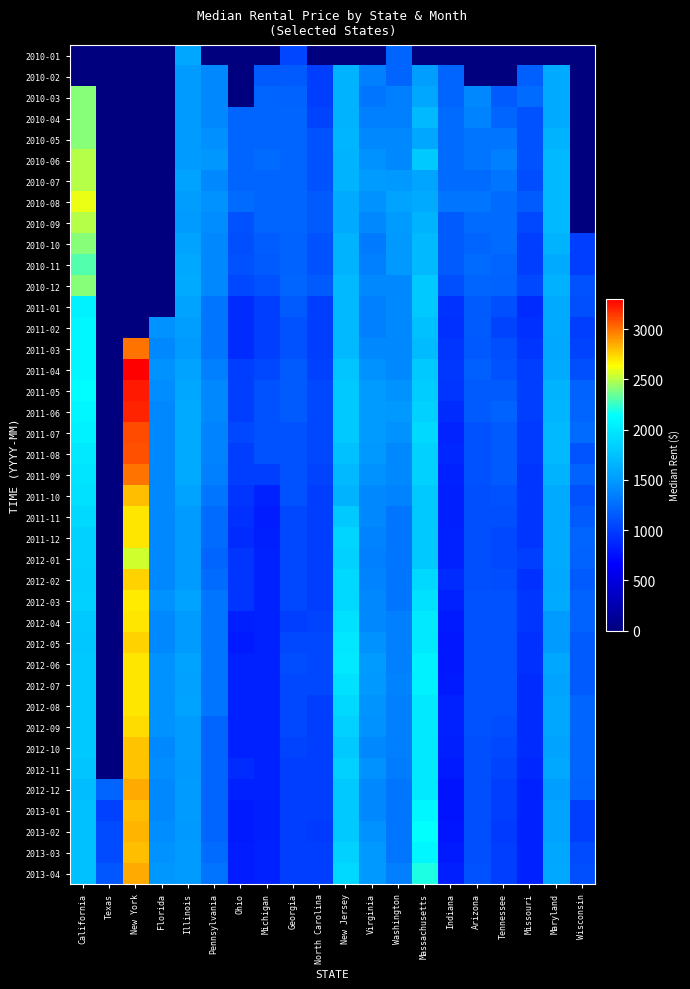

Reading left to right, what are all the values shown in this chart?

2010-01: California=0.0	Texas=0.0	New York=0.0	Florida=0.0	Illinois=1575.0	Pennsylvania=0.0	Ohio=0.0	Michigan=0.0	Georgia=1037.5	North Carolina=0.0	New Jersey=0.0	Virginia=0.0	Washington=1200.0	Massachusetts=0.0	Indiana=0.0	Arizona=0.0	Tennessee=0.0	Missouri=0.0	Maryland=0.0	Wisconsin=0.0
2010-02: California=0.0	Texas=0.0	New York=0.0	Florida=0.0	Illinois=1500.0	Pennsylvania=1400.0	Ohio=0.0	Michigan=1150.0	Georgia=1150.0	North Carolina=1000.0	New Jersey=1650.0	Virginia=1350.0	Washington=1200.0	Massachusetts=1530.0	Indiana=1200.0	Arizona=0.0	Tennessee=0.0	Missouri=1175.0	Maryland=1600.0	Wisconsin=0.0
2010-03: California=2400.0	Texas=0.0	New York=0.0	Florida=0.0	Illinois=1500.0	Pennsylvania=1400.0	Ohio=0.0	Michigan=1200.0	Georgia=1195.0	North Carolina=997.0	New Jersey=1650.0	Virginia=1300.0	Washington=1350.0	Massachusetts=1575.0	Indiana=1200.0	Arizona=1400.0	Tennessee=1150.0	Missouri=1250.0	Maryland=1600.0	Wisconsin=0.0
2010-04: California=2400.0	Texas=0.0	New York=0.0	Florida=0.0	Illinois=1500.0	Pennsylvania=1400.0	Ohio=1200.0	Michigan=1200.0	Georgia=1200.0	North Carolina=1025.0	New Jersey=1650.0	Virginia=1350.0	Washington=1350.0	Massachusetts=1700.0	Indiana=1250.0	Arizona=1377.5	Tennessee=1200.0	Missouri=1100.0	Maryland=1600.0	Wisconsin=0.0
2010-05: California=2400.0	Texas=0.0	New York=0.0	Florida=0.0	Illinois=1500.0	Pennsylvania=1437.5	Ohio=1200.0	Michigan=1200.0	Georgia=1200.0	North Carolina=1100.0	New Jersey=1675.0	Virginia=1400.0	Washington=1395.0	Massachusetts=1575.0	Indiana=1250.0	Arizona=1300.0	Tennessee=1300.0	Missouri=1100.0	Maryland=1650.0	Wisconsin=0.0
2010-06: California=2495.0	Texas=0.0	New York=0.0	Florida=0.0	Illinois=1500.0	Pennsylvania=1475.0	Ohio=1200.0	Michigan=1250.0	Georgia=1200.0	North Carolina=1100.0	New Jersey=1650.0	Virginia=1450.0	Washington=1400.0	Massachusetts=1800.0	Indiana=1250.0	Arizona=1299.0	Tennessee=1350.0	Missouri=1100.0	Maryland=1700.0	Wisconsin=0.0
2010-07: California=2500.0	Texas=0.0	New York=0.0	Florida=0.0	Illinois=1550.0	Pennsylvania=1400.0	Ohio=1200.0	Michigan=1200.0	Georgia=1200.0	North Carolina=1100.0	New Jersey=1650.0	Virginia=1500.0	Washington=1495.0	Massachusetts=1562.5	Indiana=1250.0	Arizona=1250.0	Tennessee=1298.0	Missouri=1072.5	Maryland=1700.0	Wisconsin=0.0
2010-08: California=2595.0	Texas=0.0	New York=0.0	Florida=0.0	Illinois=1520.0	Pennsylvania=1450.0	Ohio=1250.0	Michigan=1200.0	Georgia=1200.0	North Carolina=1150.0	New Jersey=1600.0	Virginia=1450.0	Washington=1550.0	Massachusetts=1600.0	Indiana=1300.0	Arizona=1295.0	Tennessee=1250.0	Missouri=1150.0	Maryland=1700.0	Wisconsin=0.0
2010-09: California=2497.0	Texas=0.0	New York=0.0	Florida=0.0	Illinois=1500.0	Pennsylvania=1425.0	Ohio=1100.0	Michigan=1200.0	Georgia=1200.0	North Carolina=1150.0	New Jersey=1600.0	Virginia=1395.0	Washington=1500.0	Massachusetts=1650.0	Indiana=1150.0	Arizona=1250.0	Tennessee=1250.0	Missouri=1050.0	Maryland=1695.0	Wisconsin=0.0
2010-10: California=2400.0	Texas=0.0	New York=0.0	Florida=0.0	Illinois=1550.0	Pennsylvania=1400.0	Ohio=1095.0	Michigan=1165.0	Georgia=1197.0	North Carolina=1100.0	New Jersey=1650.0	Virginia=1325.0	Washington=1495.0	Massachusetts=1691.0	Indiana=1150.0	Arizona=1200.0	Tennessee=1250.0	Missouri=1000.0	Maryland=1650.0	Wisconsin=999.5
2010-11: California=2300.0	Texas=0.0	New York=0.0	Florida=0.0	Illinois=1595.0	Pennsylvania=1400.0	Ohio=1100.0	Michigan=1150.0	Georgia=1190.0	North Carolina=1100.0	New Jersey=1650.0	Virginia=1350.0	Washington=1495.0	Massachusetts=1700.0	Indiana=1150.0	Arizona=1250.0	Tennessee=1200.0	Missouri=1000.0	Maryland=1600.0	Wisconsin=1000.0
2010-12: California=2400.0	Texas=0.0	New York=0.0	Florida=0.0	Illinois=1600.0	Pennsylvania=1400.0	Ohio=1050.0	Michigan=1100.0	Georgia=1200.0	North Carolina=1150.0	New Jersey=1700.0	Virginia=1400.0	Washington=1400.0	Massachusetts=1800.0	Indiana=1095.0	Arizona=1200.0	Tennessee=1195.0	Missouri=1050.0	Maryland=1645.0	Wisconsin=1100.0
2011-01: California=2050.0	Texas=0.0	New York=0.0	Florida=0.0	Illinois=1550.0	Pennsylvania=1300.0	Ohio=900.0	Michigan=1000.0	Georgia=1150.0	North Carolina=1000.0	New Jersey=1700.0	Virginia=1350.0	Washington=1395.0	Massachusetts=1800.0	Indiana=937.0	Arizona=1150.0	Tennessee=1095.0	Missouri=900.0	Maryland=1600.0	Wisconsin=1083.5
2011-02: California=2100.0	Texas=0.0	New York=0.0	Florida=1450.0	Illinois=1525.0	Pennsylvania=1295.0	Ohio=899.0	Michigan=1000.0	Georgia=1100.0	North Carolina=995.0	New Jersey=1700.0	Virginia=1350.0	Washington=1395.0	Massachusetts=1750.0	Indiana=925.0	Arizona=1150.0	Tennessee=1025.0	Missouri=925.0	Maryland=1600.0	Wisconsin=999.0
2011-03: California=2095.0	Texas=0.0	New York=3000.0	Florida=1400.0	Illinois=1500.0	Pennsylvania=1300.0	Ohio=900.0	Michigan=1000.0	Georgia=1100.0	North Carolina=999.0	New Jersey=1700.0	Virginia=1395.0	Washington=1400.0	Massachusetts=1705.0	Indiana=950.0	Arizona=1145.0	Tennessee=1090.0	Missouri=950.0	Maryland=1595.0	Wisconsin=1030.0
2011-04: California=2100.0	Texas=0.0	New York=3300.0	Florida=1450.0	Illinois=1550.0	Pennsylvania=1350.0	Ohio=995.0	Michigan=1050.0	Georgia=1150.0	North Carolina=1007.5	New Jersey=1775.0	Virginia=1450.0	Washington=1400.0	Massachusetts=1800.0	Indiana=960.0	Arizona=1175.0	Tennessee=1100.0	Missouri=1000.0	Maryland=1600.0	Wisconsin=1095.0
2011-05: California=2135.0	Texas=0.0	New York=3230.0	Florida=1430.0	Illinois=1575.0	Pennsylvania=1400.0	Ohio=1000.0	Michigan=1100.0	Georgia=1150.0	North Carolina=1050.0	New Jersey=1800.0	Virginia=1500.0	Washington=1450.0	Massachusetts=1825.0	Indiana=950.0	Arizona=1150.0	Tennessee=1150.0	Missouri=1000.0	Maryland=1650.0	Wisconsin=1195.0
2011-06: California=2100.0	Texas=0.0	New York=3200.0	Florida=1400.0	Illinois=1600.0	Pennsylvania=1395.0	Ohio=1000.0	Michigan=1100.0	Georgia=1150.0	North Carolina=1050.0	New Jersey=1800.0	Virginia=1500.0	Washington=1485.0	Massachusetts=1850.0	Indiana=895.0	Arizona=1150.0	Tennessee=1190.0	Missouri=995.0	Maryland=1665.0	Wisconsin=1200.0
2011-07: California=2050.0	Texas=0.0	New York=3100.0	Florida=1400.0	Illinois=1600.0	Pennsylvania=1375.0	Ohio=1050.0	Michigan=1100.0	Georgia=1100.0	North Carolina=1050.0	New Jersey=1800.0	Virginia=1500.0	Washington=1450.0	Massachusetts=1900.0	Indiana=862.5	Arizona=1100.0	Tennessee=1150.0	Missouri=975.0	Maryland=1699.0	Wisconsin=1250.0
2011-08: California=2000.0	Texas=0.0	New York=3090.0	Florida=1400.0	Illinois=1600.0	Pennsylvania=1375.0	Ohio=1000.0	Michigan=1100.0	Georgia=1100.0	North Carolina=1050.0	New Jersey=1750.0	Virginia=1495.0	Washington=1400.0	Massachusetts=1850.0	Indiana=875.0	Arizona=1100.0	Tennessee=1150.0	Missouri=975.0	Maryland=1695.0	Wisconsin=1112.5
2011-09: California=1975.0	Texas=0.0	New York=2995.0	Florida=1400.0	Illinois=1600.0	Pennsylvania=1350.0	Ohio=1000.0	Michigan=1000.0	Georgia=1100.0	North Carolina=1025.0	New Jersey=1700.0	Virginia=1450.0	Washington=1395.0	Massachusetts=1845.0	Indiana=850.0	Arizona=1100.0	Tennessee=1150.0	Missouri=950.0	Maryland=1650.0	Wisconsin=1195.0
2011-10: California=1950.0	Texas=0.0	New York=2800.0	Florida=1400.0	Illinois=1550.0	Pennsylvania=1295.0	Ohio=950.0	Michigan=850.0	Georgia=1100.0	North Carolina=1000.0	New Jersey=1650.0	Virginia=1400.0	Washington=1375.0	Massachusetts=1800.0	Indiana=825.0	Arizona=1095.0	Tennessee=1100.0	Missouri=950.0	Maryland=1600.0	Wisconsin=1100.0
2011-11: California=1895.0	Texas=0.0	New York=2700.0	Florida=1400.0	Illinois=1500.0	Pennsylvania=1250.0	Ohio=925.0	Michigan=820.0	Georgia=1050.0	North Carolina=1000.0	New Jersey=1800.0	Virginia=1395.0	Washington=1300.0	Massachusetts=1800.0	Indiana=825.0	Arizona=1095.0	Tennessee=1085.0	Missouri=950.0	Maryland=1600.0	Wisconsin=1150.0
2011-12: California=1850.0	Texas=0.0	New York=2700.0	Florida=1400.0	Illinois=1500.0	Pennsylvania=1250.0	Ohio=900.0	Michigan=825.0	Georgia=1050.0	North Carolina=995.0	New Jersey=1875.0	Virginia=1375.0	Washington=1299.0	Massachusetts=1800.0	Indiana=850.0	Arizona=1095.0	Tennessee=1050.0	Missouri=950.0	Maryland=1600.0	Wisconsin=1199.5
2012-01: California=1850.0	Texas=0.0	New York=2550.0	Florida=1395.0	Illinois=1500.0	Pennsylvania=1200.0	Ohio=950.0	Michigan=850.0	Georgia=1050.0	North Carolina=995.0	New Jersey=1850.0	Virginia=1352.5	Washington=1295.0	Massachusetts=1800.0	Indiana=850.0	Arizona=1095.0	Tennessee=1050.0	Missouri=995.0	Maryland=1600.0	Wisconsin=1195.0
2012-02: California=1835.0	Texas=0.0	New York=2750.0	Florida=1400.0	Illinois=1500.0	Pennsylvania=1250.0	Ohio=950.0	Michigan=850.0	Georgia=1045.0	North Carolina=1000.0	New Jersey=1900.0	Virginia=1375.0	Washington=1295.0	Massachusetts=1900.0	Indiana=895.0	Arizona=1095.0	Tennessee=1075.0	Missouri=927.5	Maryland=1595.0	Wisconsin=1150.0
2012-03: California=1850.0	Texas=0.0	New York=2690.0	Florida=1450.0	Illinois=1550.0	Pennsylvania=1295.0	Ohio=950.0	Michigan=850.0	Georgia=1050.0	North Carolina=1000.0	New Jersey=1900.0	Virginia=1400.0	Washington=1300.0	Massachusetts=1950.0	Indiana=850.0	Arizona=1100.0	Tennessee=1100.0	Missouri=950.0	Maryland=1600.0	Wisconsin=1195.0
2012-04: California=1795.0	Texas=0.0	New York=2695.0	Florida=1400.0	Illinois=1500.0	Pennsylvania=1300.0	Ohio=829.0	Michigan=850.0	Georgia=1000.0	North Carolina=1025.0	New Jersey=1950.0	Virginia=1400.0	Washington=1345.0	Massachusetts=2000.0	Indiana=800.0	Arizona=1100.0	Tennessee=1100.0	Missouri=950.0	Maryland=1500.0	Wisconsin=1195.0
2012-05: California=1780.0	Texas=0.0	New York=2750.0	Florida=1400.0	Illinois=1500.0	Pennsylvania=1300.0	Ohio=800.0	Michigan=850.0	Georgia=1050.0	North Carolina=1050.0	New Jersey=1995.0	Virginia=1450.0	Washington=1350.0	Massachusetts=2000.0	Indiana=799.0	Arizona=1100.0	Tennessee=1100.0	Missouri=925.0	Maryland=1500.0	Wisconsin=1150.0
2012-06: California=1800.0	Texas=0.0	New York=2700.0	Florida=1450.0	Illinois=1550.0	Pennsylvania=1300.0	Ohio=850.0	Michigan=850.0	Georgia=1075.0	North Carolina=1050.0	New Jersey=2000.0	Virginia=1500.0	Washington=1350.0	Massachusetts=2050.0	Indiana=799.0	Arizona=1100.0	Tennessee=1100.0	Missouri=925.0	Maryland=1575.0	Wisconsin=1150.0
2012-07: California=1800.0	Texas=0.0	New York=2700.0	Florida=1450.0	Illinois=1545.0	Pennsylvania=1300.0	Ohio=850.0	Michigan=850.0	Georgia=1050.0	North Carolina=1050.0	New Jersey=1950.0	Virginia=1495.0	Washington=1375.0	Massachusetts=2050.0	Indiana=800.0	Arizona=1100.0	Tennessee=1100.0	Missouri=900.0	Maryland=1550.0	Wisconsin=1150.0
2012-08: California=1795.0	Texas=0.0	New York=2700.0	Florida=1450.0	Illinois=1550.0	Pennsylvania=1300.0	Ohio=850.0	Michigan=850.0	Georgia=1050.0	North Carolina=1000.0	New Jersey=1900.0	Virginia=1465.0	Washington=1350.0	Massachusetts=2000.0	Indiana=850.0	Arizona=1100.0	Tennessee=1100.0	Missouri=900.0	Maryland=1575.0	Wisconsin=1200.0
2012-09: California=1795.0	Texas=0.0	New York=2725.0	Florida=1450.0	Illinois=1500.0	Pennsylvania=1200.0	Ohio=850.0	Michigan=850.0	Georgia=1050.0	North Carolina=1000.0	New Jersey=1850.0	Virginia=1450.0	Washington=1350.0	Massachusetts=2000.0	Indiana=845.0	Arizona=1100.0	Tennessee=1075.0	Missouri=900.0	Maryland=1575.0	Wisconsin=1200.0
2012-10: California=1795.0	Texas=0.0	New York=2785.0	Florida=1400.0	Illinois=1500.0	Pennsylvania=1200.0	Ohio=850.0	Michigan=850.0	Georgia=1025.0	North Carolina=999.0	New Jersey=1800.0	Virginia=1400.0	Washington=1350.0	Massachusetts=2000.0	Indiana=825.0	Arizona=1095.0	Tennessee=1050.0	Missouri=895.0	Maryland=1550.0	Wisconsin=1200.0
2012-11: California=1775.0	Texas=0.0	New York=2790.0	Florida=1425.0	Illinois=1490.0	Pennsylvania=1200.0	Ohio=895.0	Michigan=850.0	Georgia=1000.0	North Carolina=995.0	New Jersey=1850.0	Virginia=1450.0	Washington=1334.0	Massachusetts=2000.0	Indiana=800.0	Arizona=1095.0	Tennessee=1025.0	Missouri=875.0	Maryland=1590.0	Wisconsin=1200.0
2012-12: California=1725.0	Texas=1200.0	New York=2850.0	Florida=1400.0	Illinois=1500.0	Pennsylvania=1200.0	Ohio=850.0	Michigan=850.0	Georgia=1000.0	North Carolina=995.0	New Jersey=1800.0	Virginia=1400.0	Washington=1300.0	Massachusetts=2000.0	Indiana=765.0	Arizona=1095.0	Tennessee=995.0	Missouri=850.0	Maryland=1525.0	Wisconsin=1195.0
2013-01: California=1750.0	Texas=1014.0	New York=2800.0	Florida=1400.0	Illinois=1500.0	Pennsylvania=1200.0	Ohio=800.0	Michigan=825.0	Georgia=1000.0	North Carolina=995.0	New Jersey=1800.0	Virginia=1400.0	Washington=1295.0	Massachusetts=2100.0	Indiana=765.0	Arizona=1095.0	Tennessee=995.0	Missouri=850.0	Maryland=1550.0	Wisconsin=1000.0
2013-02: California=1750.0	Texas=1058.5	New York=2825.0	Florida=1425.0	Illinois=1495.0	Pennsylvania=1200.0	Ohio=800.0	Michigan=825.0	Georgia=995.0	North Carolina=975.0	New Jersey=1800.0	Virginia=1449.0	Washington=1295.0	Massachusetts=2140.0	Indiana=775.0	Arizona=1095.0	Tennessee=975.0	Missouri=850.0	Maryland=1550.0	Wisconsin=1000.0
2013-03: California=1750.0	Texas=1064.0	New York=2800.0	Florida=1450.0	Illinois=1500.0	Pennsylvania=1250.0	Ohio=824.0	Michigan=850.0	Georgia=1000.0	North Carolina=995.0	New Jersey=1850.0	Virginia=1490.0	Washington=1299.0	Massachusetts=2100.0	Indiana=800.0	Arizona=1095.0	Tennessee=995.0	Missouri=850.0	Maryland=1575.0	Wisconsin=1062.5
2013-04: California=1750.0	Texas=1133.0	New York=2850.0	Florida=1475.0	Illinois=1500.0	Pennsylvania=1280.0	Ohio=820.0	Michigan=850.0	Georgia=1000.0	North Carolina=1000.0	New Jersey=1900.0	Virginia=1495.0	Washington=1345.0	Massachusetts=2200.0	Indiana=825.0	Arizona=1100.0	Tennessee=999.0	Missouri=850.0	Maryland=1590.0	Wisconsin=1095.0